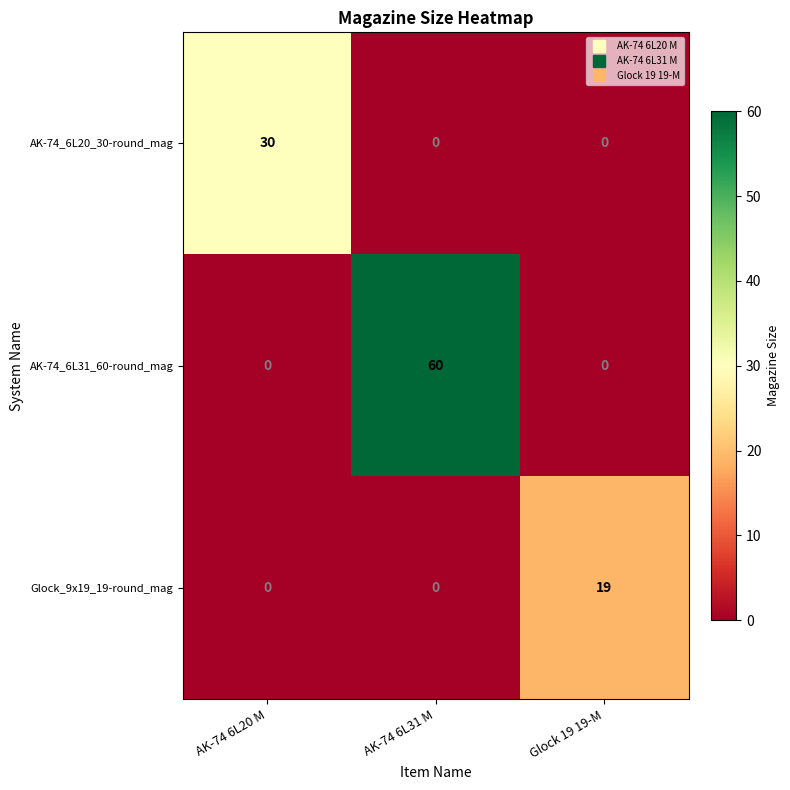

Reading right to left, transcribe all the data shown in this chart.

AK-74_6L20_30-round_mag: 0	0	30
AK-74_6L31_60-round_mag: 0	60	0
Glock_9x19_19-round_mag: 19	0	0